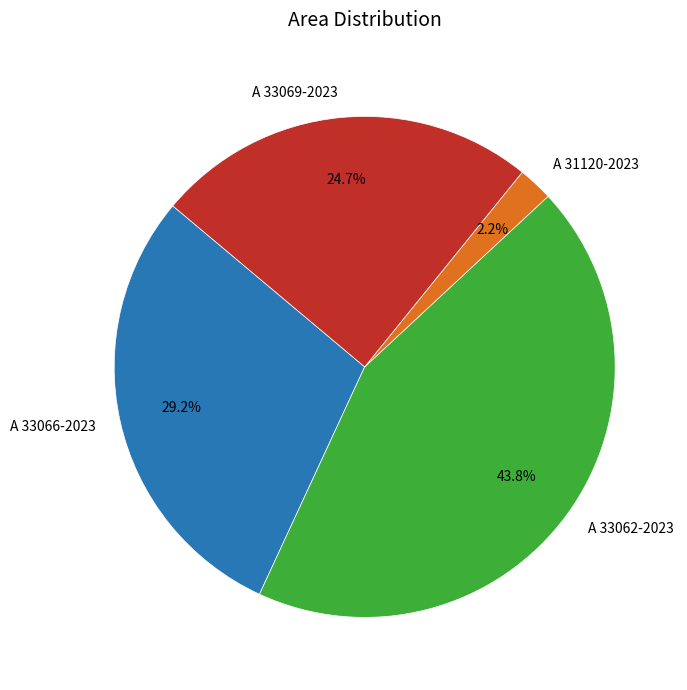

Which slice is the smallest?

A 31120-2023